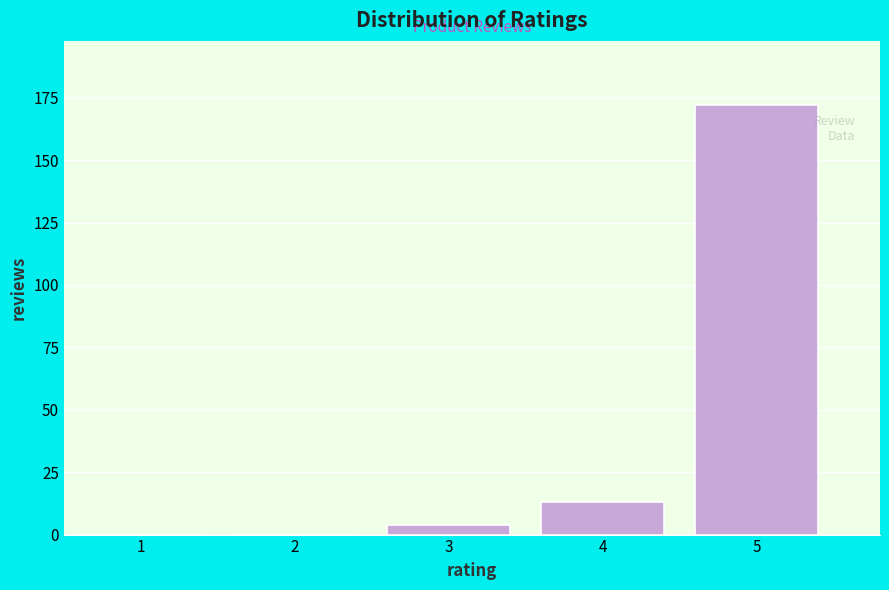

Reading left to right, transcribe all the data shown in this chart.

1=0	2=0	3=4	4=13	5=172